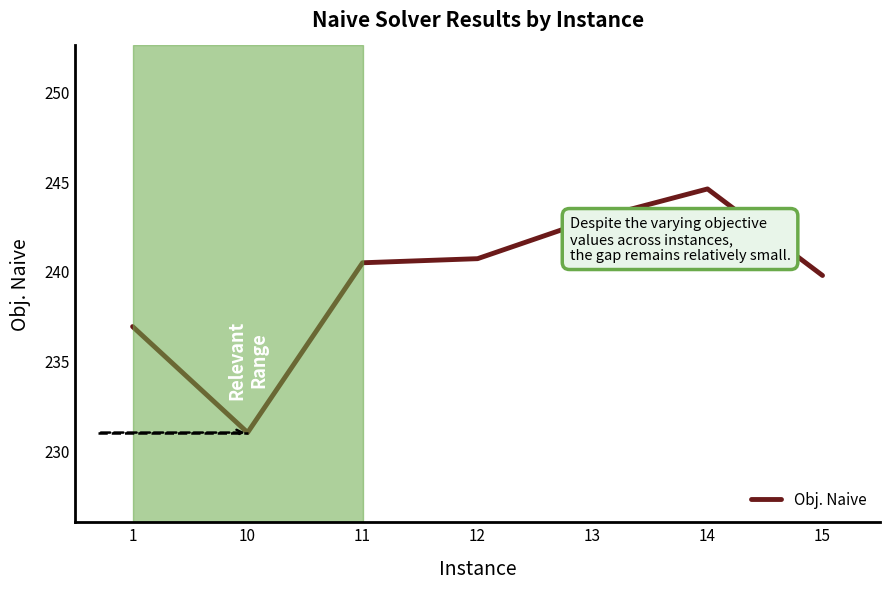

What value does the data have at 14?

244.6